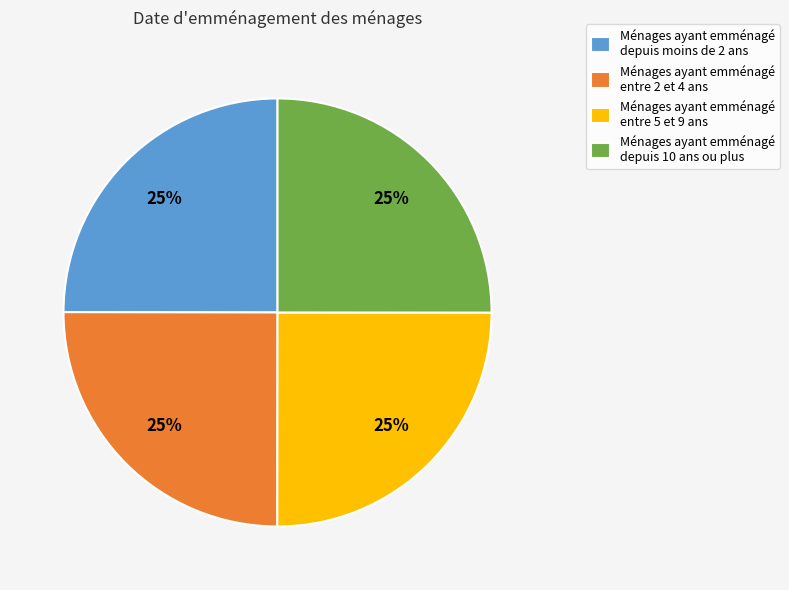

How many segments does this pie chart have?

4